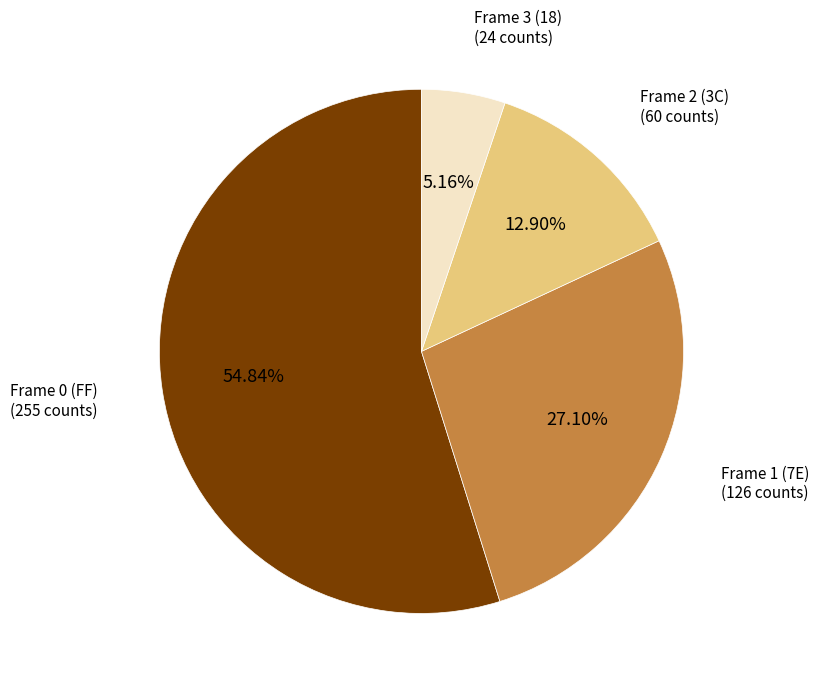

Is there a majority slice in this chart?

Yes